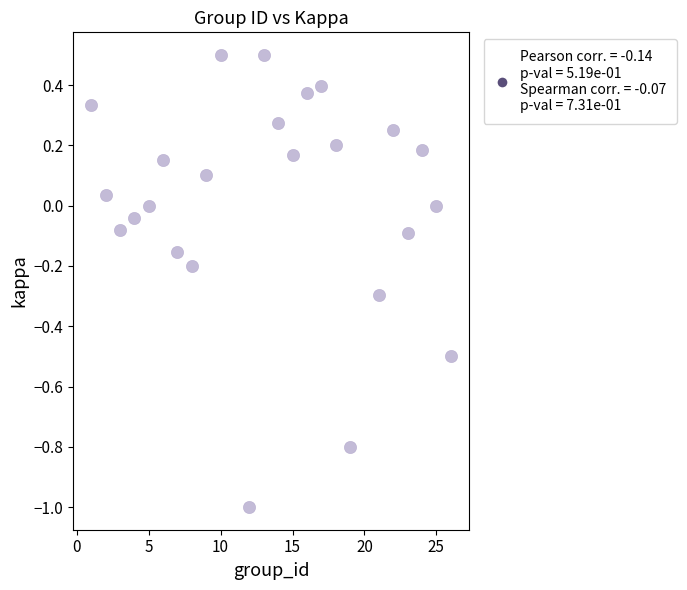

What is the range of X values (max minus min)?

25.0